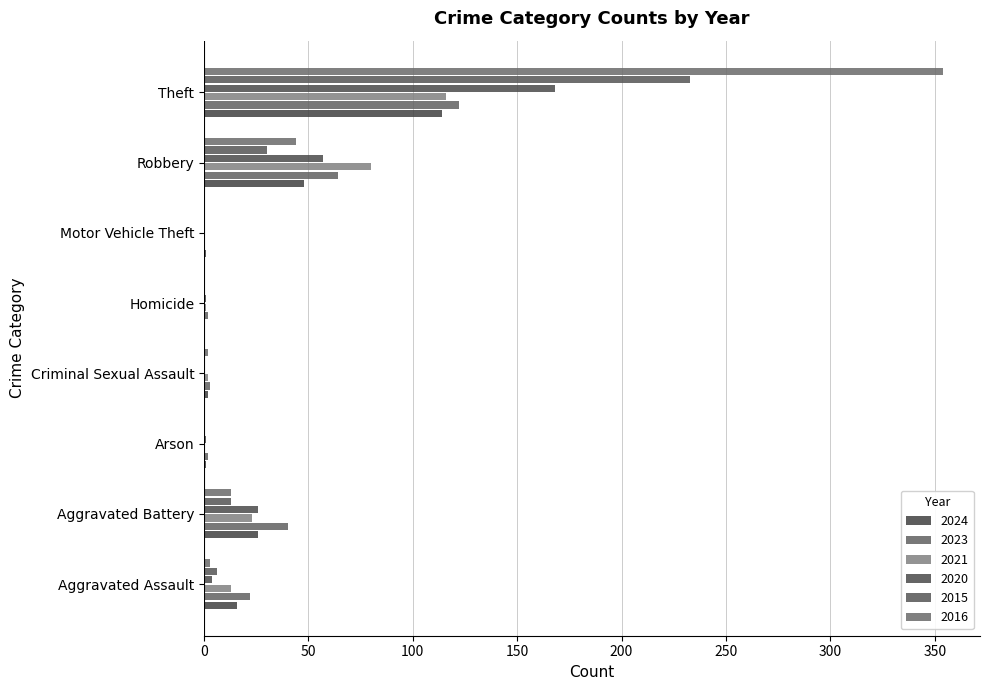

Count the number of categories in the chart.

8